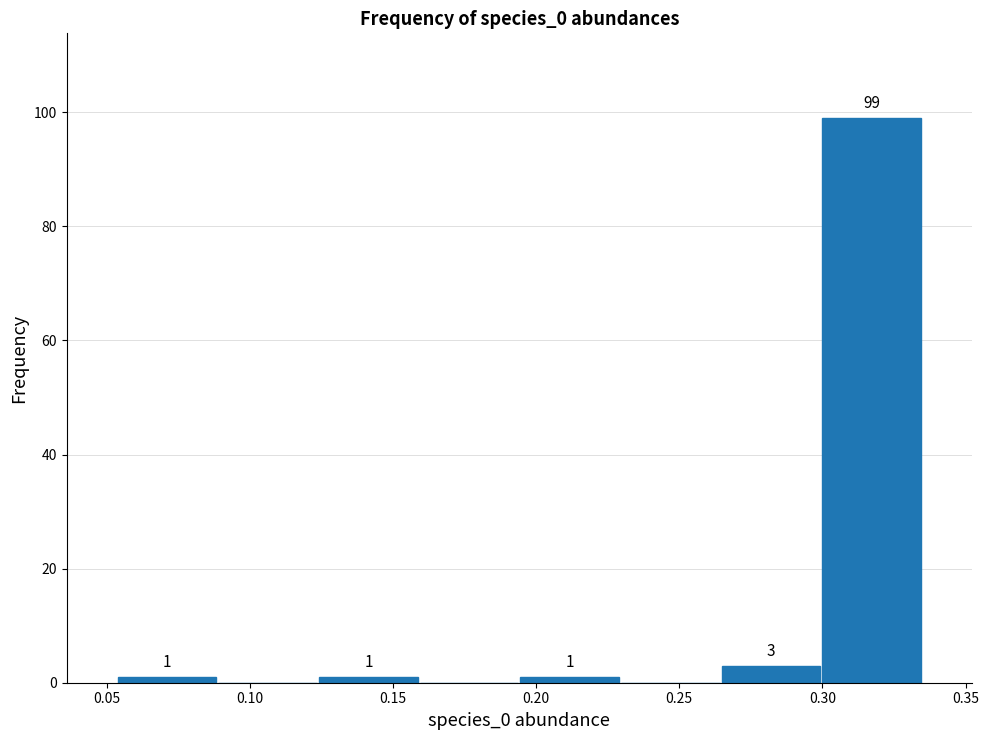

Over which range of the x-axis is the bar tallest?

0.300 to 0.335